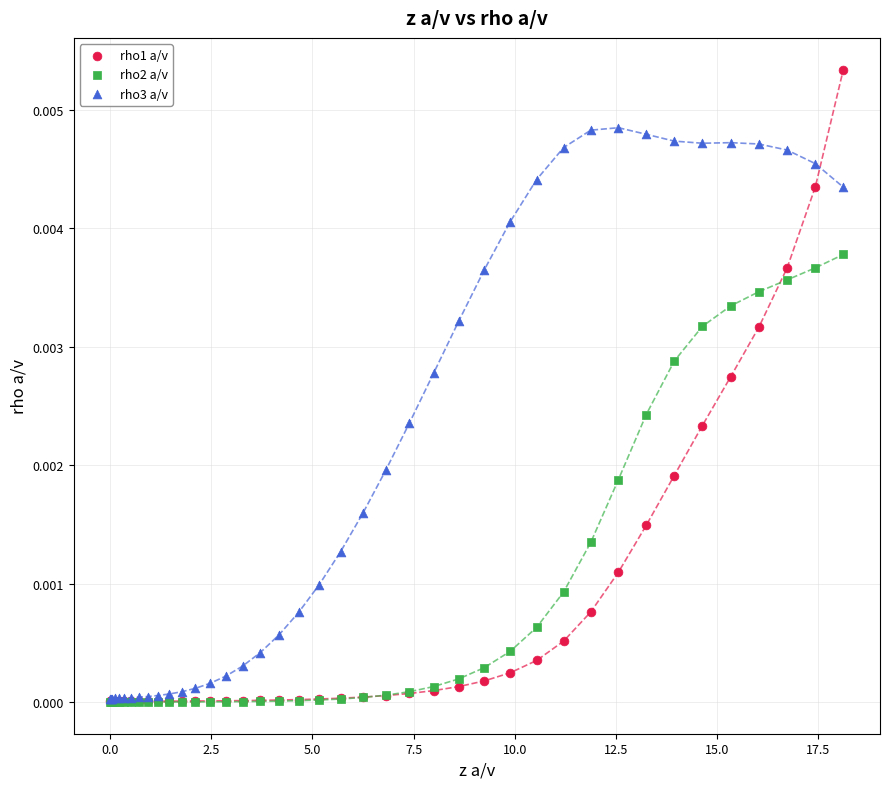

What are all the series names shown in the legend?

rho1 a/v, rho2 a/v, rho3 a/v